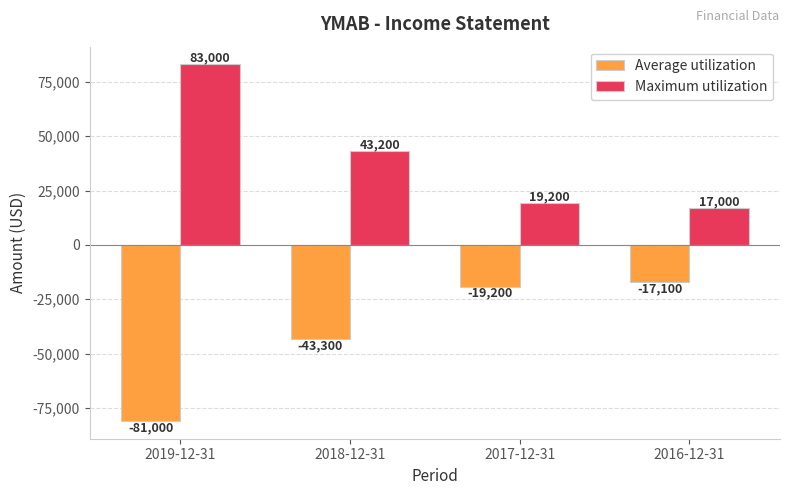

Are the bars horizontal?

No